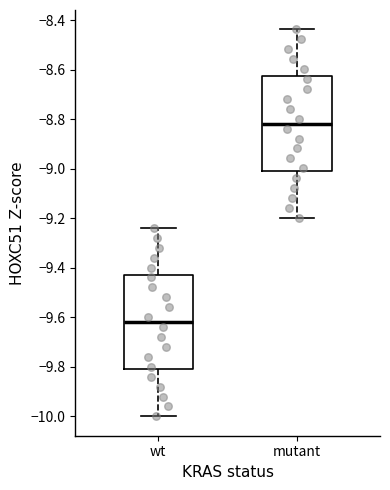

Which box has the highest median line?

mutant